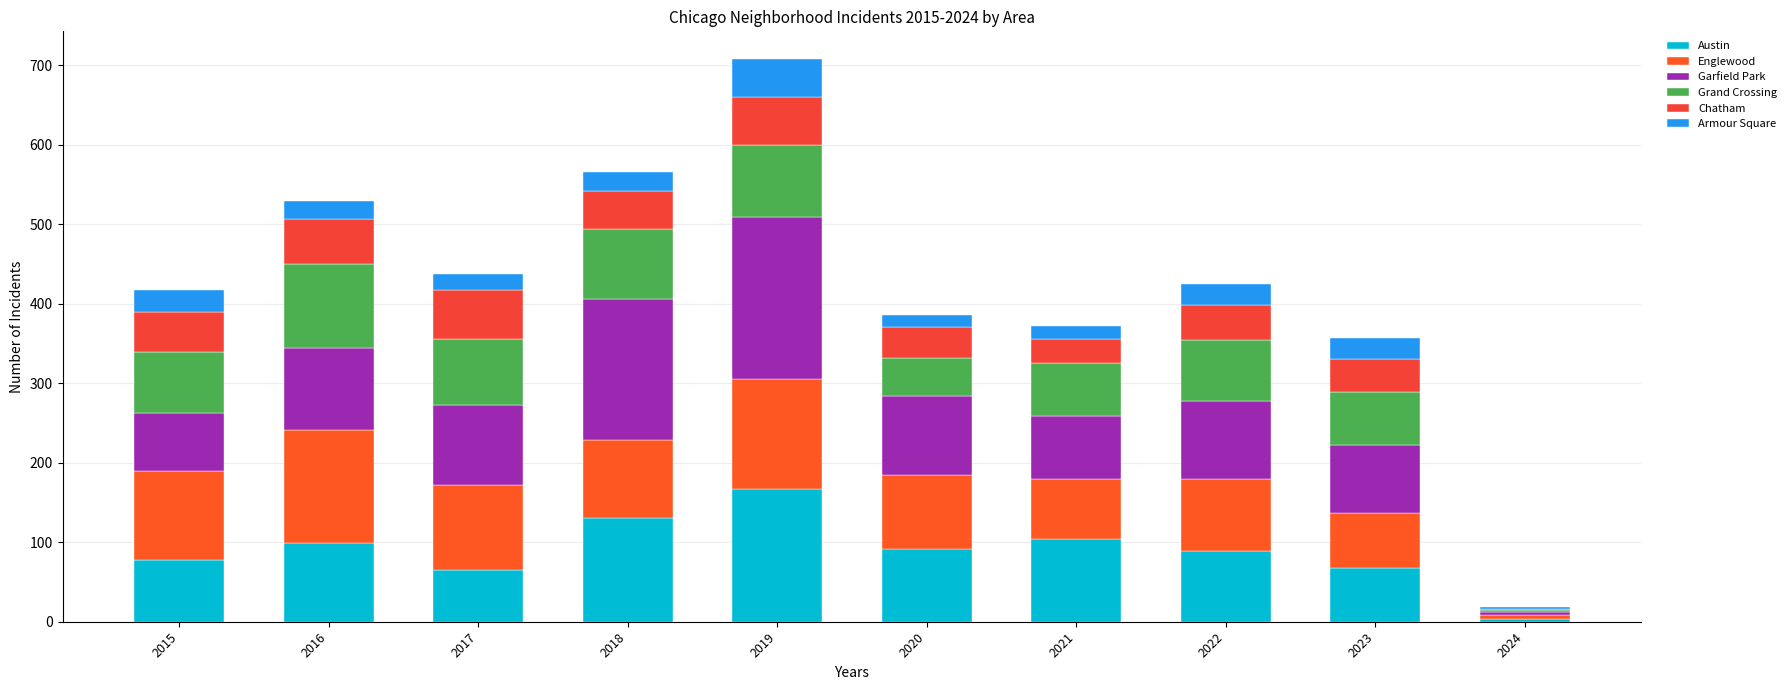

How many data points does each series have?

10